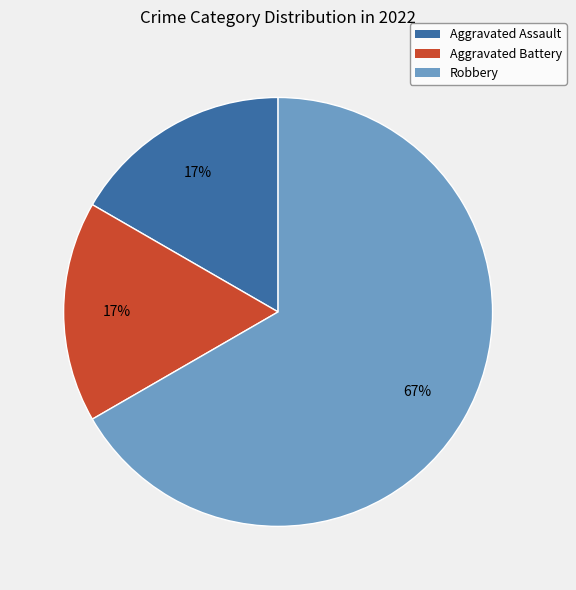

To the nearest percent, what is the difference between the Robbery and Aggravated Battery slice percentages?

50%